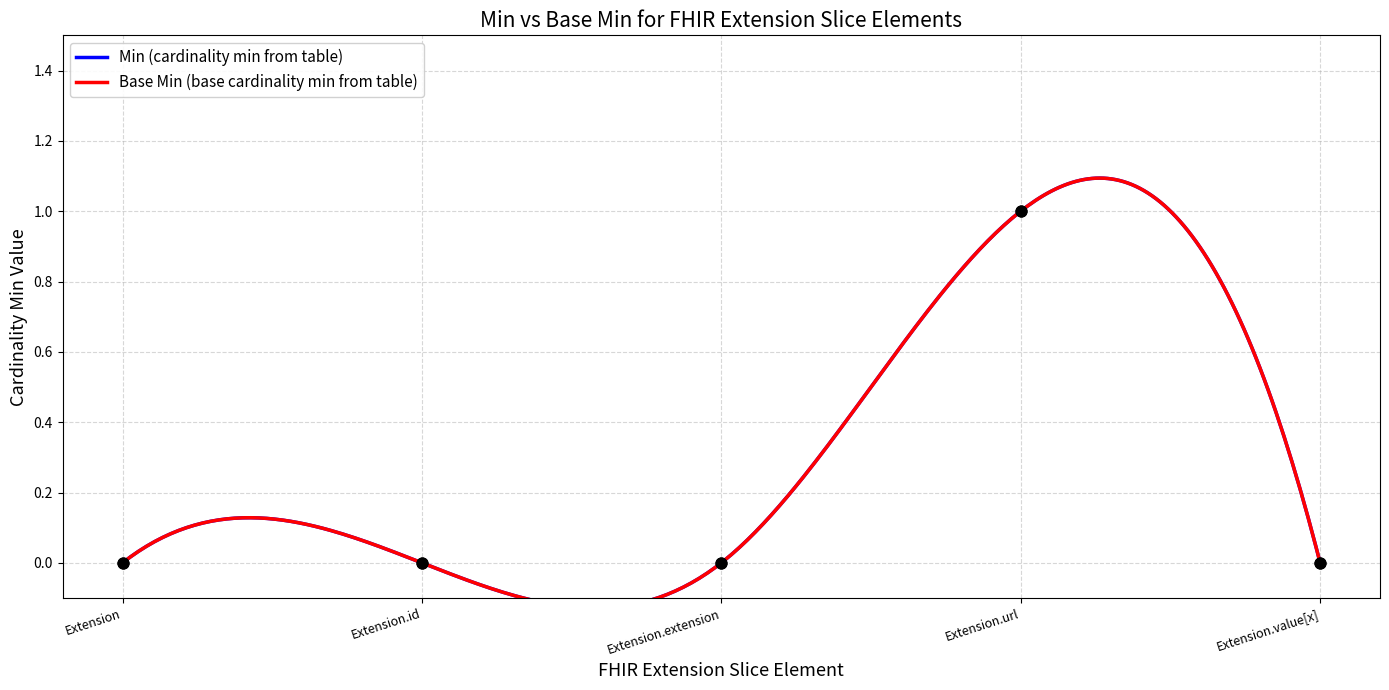

Which series contains the highest Y value?

Extension.url (Min=1, Base Min=1)